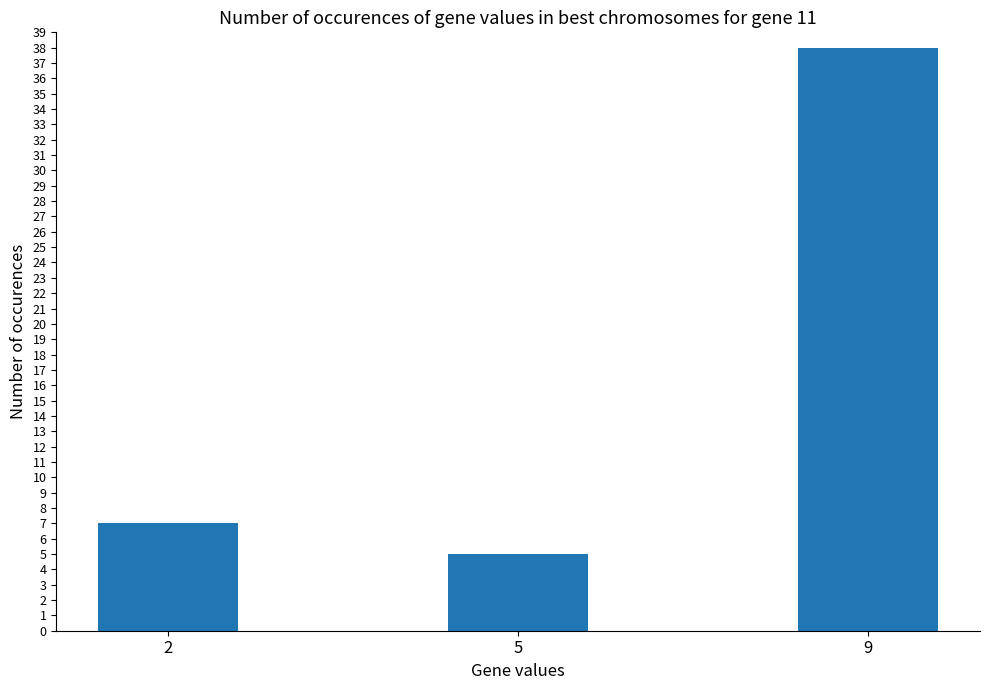

What is the sum of the values at 9 and 2?

45